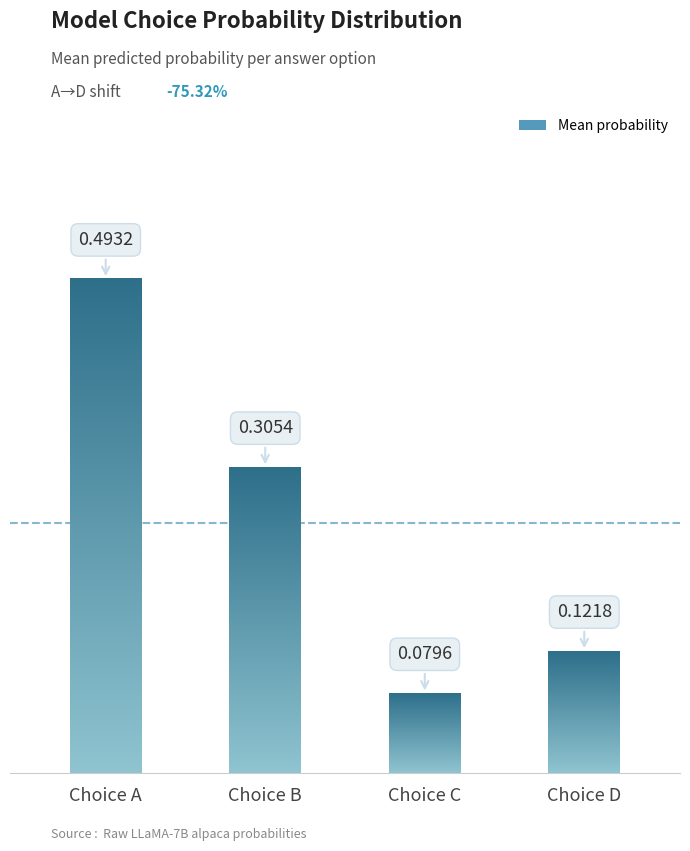

Are the bars grouped side by side (vs. stacked)?

Yes